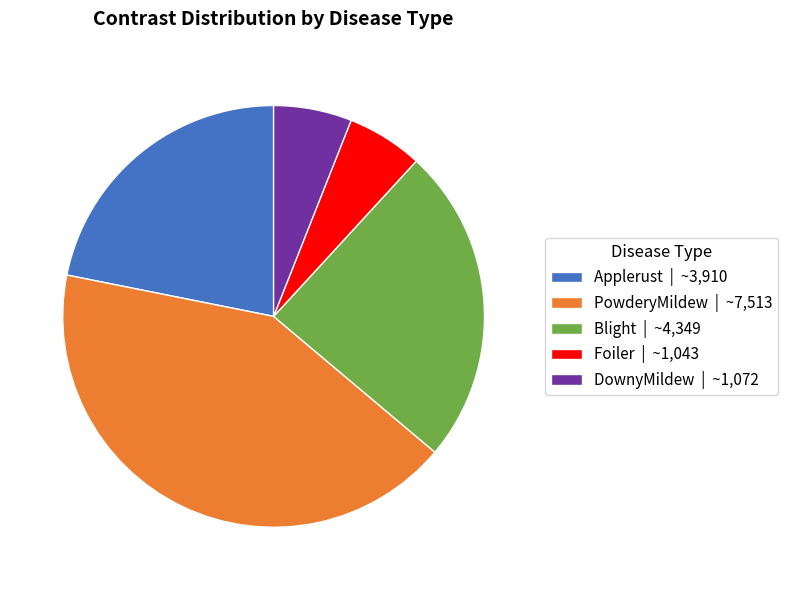

Is the sum of PowderyMildew and Blight greater than half?

Yes